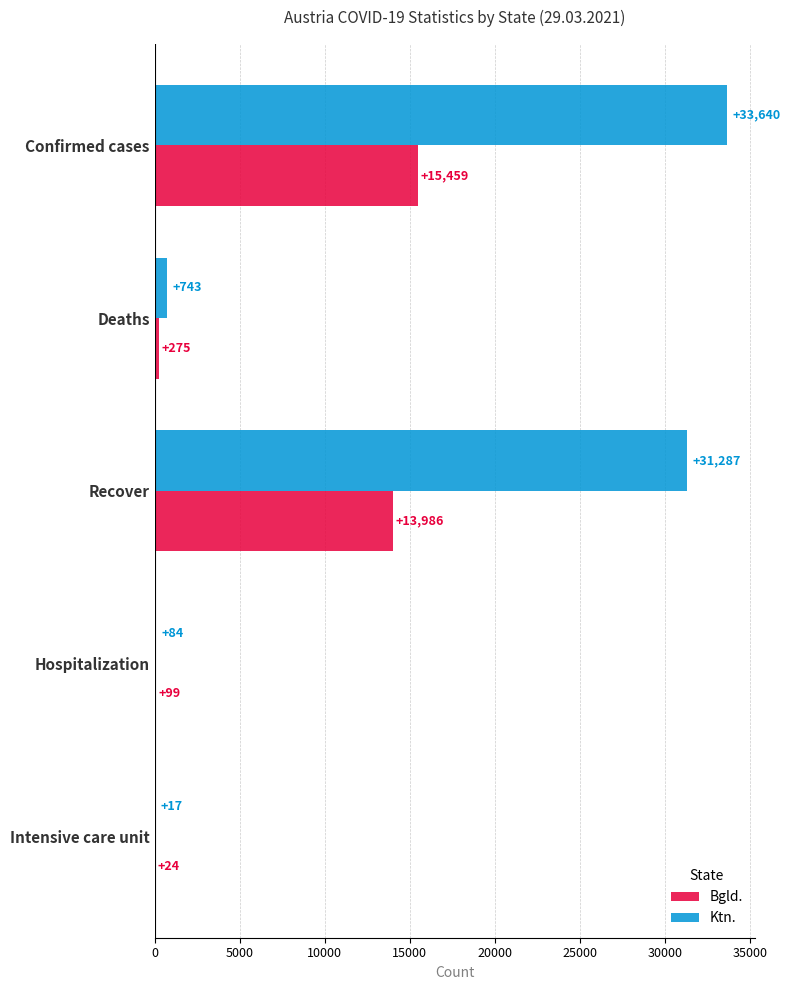

What is the sum of the Bgld. values at Recover and Intensive care unit?

14010